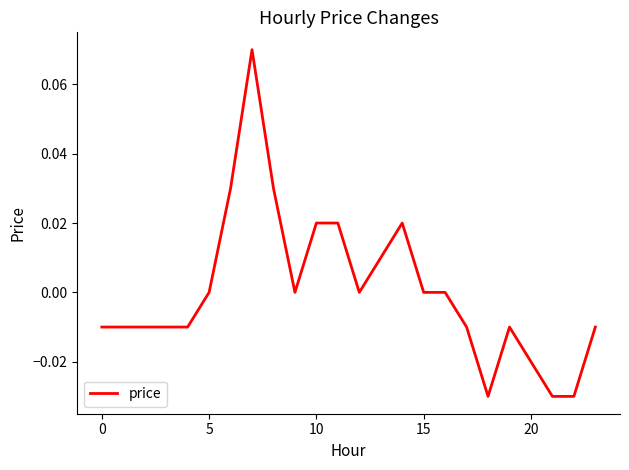

Does the chart have visible grid lines?

No